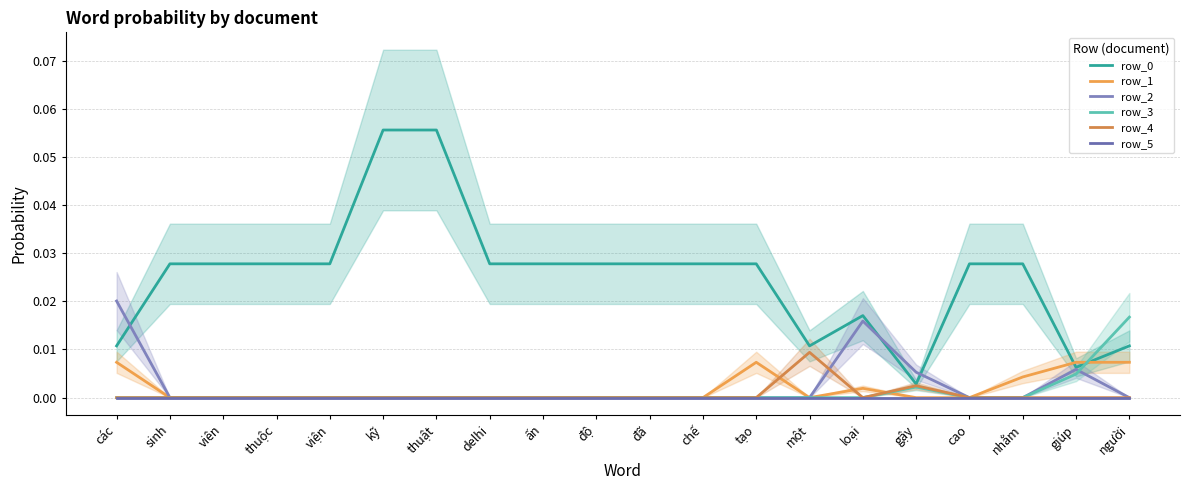

Rank the series at tạo from lowest to highest value.

row_2, row_3, row_4, row_5, row_1, row_0